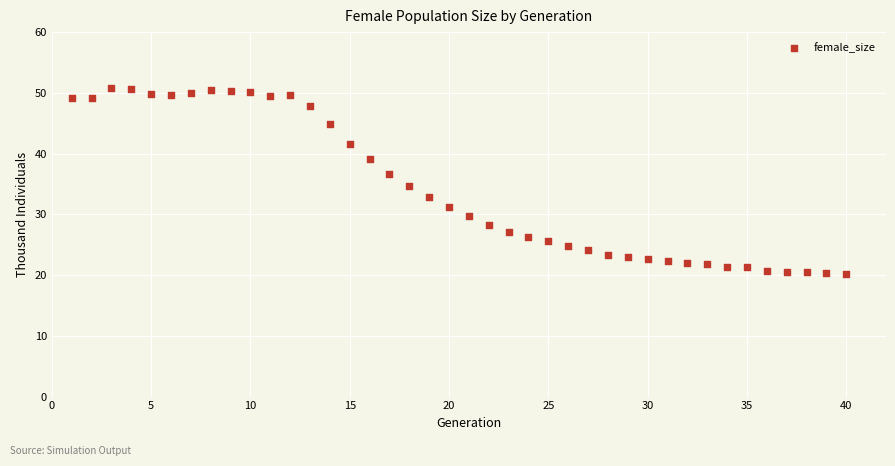

What is the range of Y values (max minus min)?

30.6